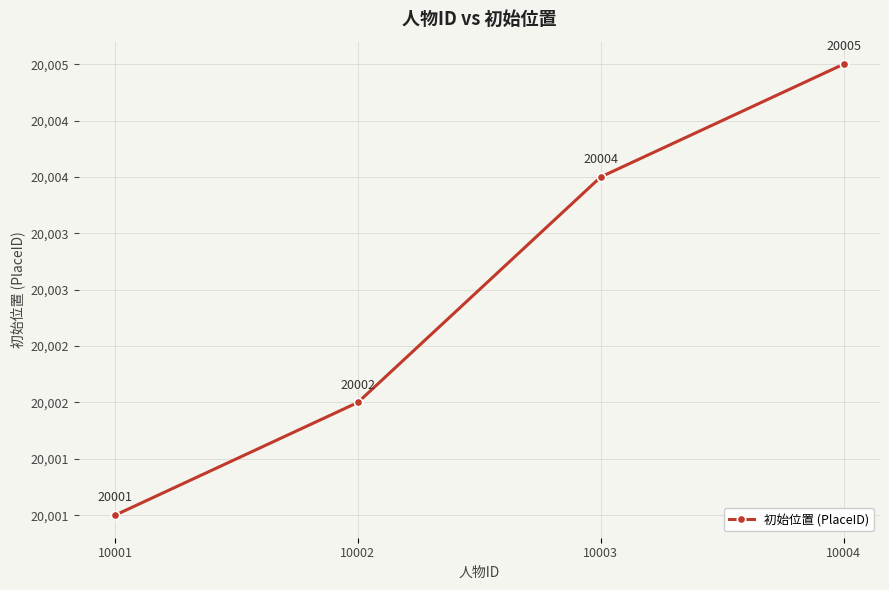

What is the maximum value shown in the chart?

20005